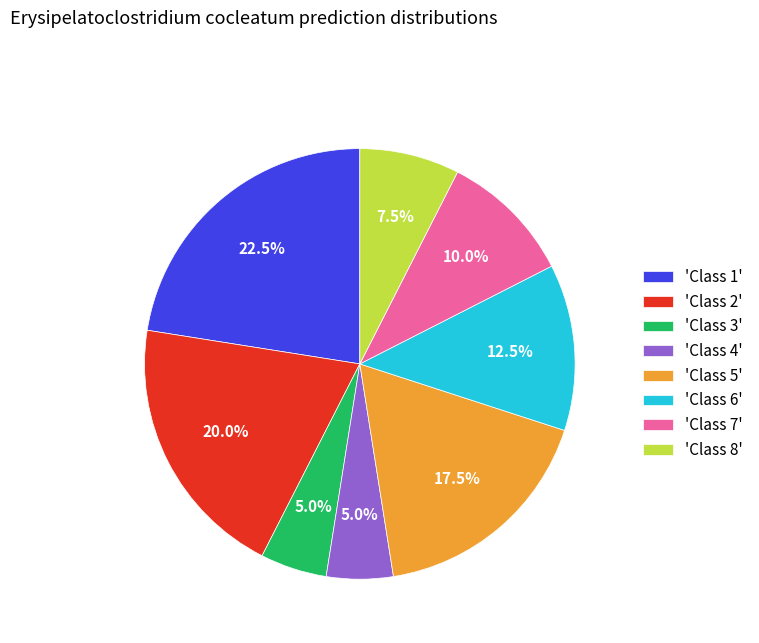

Which category has the biggest portion of the pie?

'Class 1'